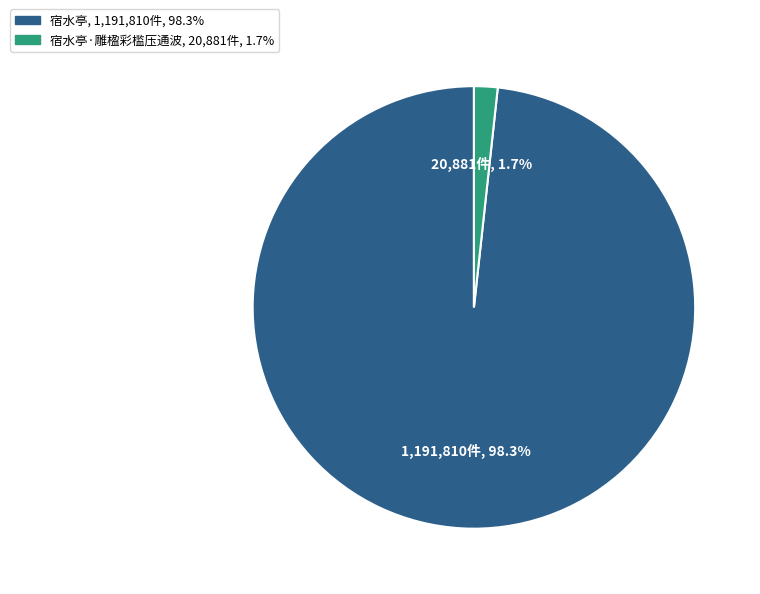

Is there a majority slice in this chart?

Yes